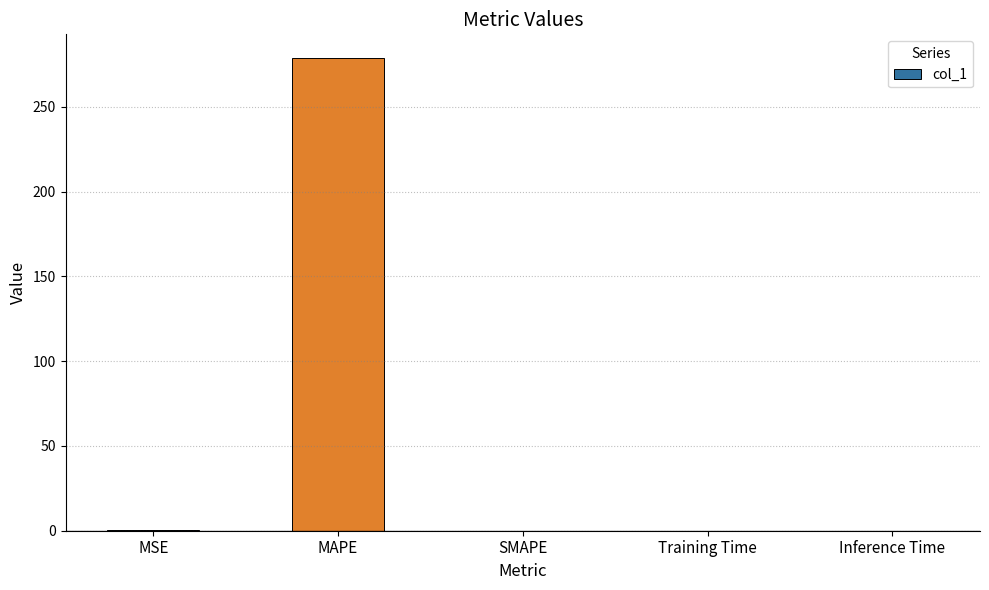

True or false: the data shows 0.0 at SMAPE.

True